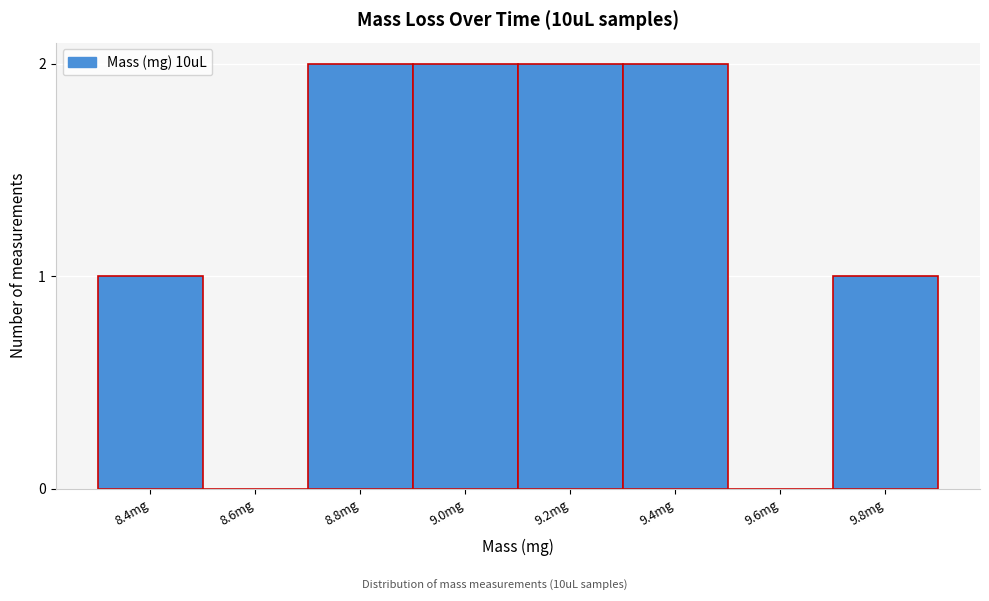

Reading right to left, transcribe all the data shown in this chart.

9.8mg=1	9.6mg=0	9.4mg=2	9.2mg=2	9.0mg=2	8.8mg=2	8.6mg=0	8.4mg=1